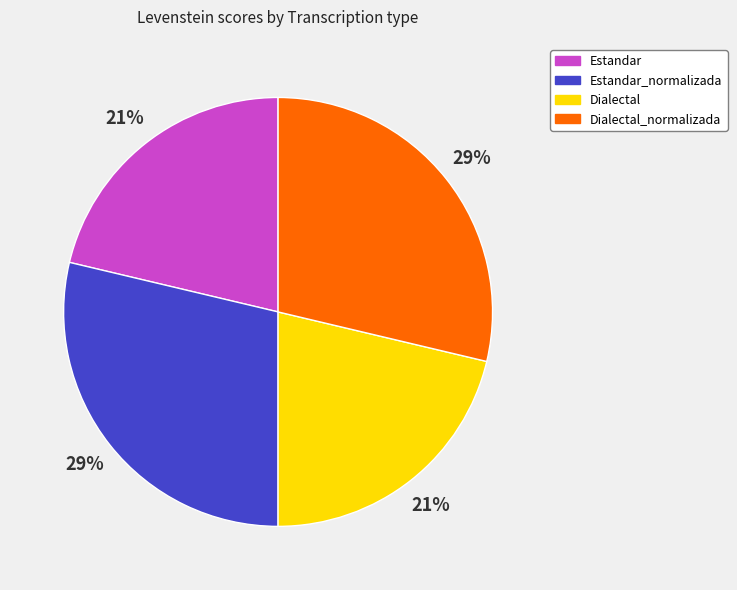

What percentage is the Dialectal_normalizada slice, to the nearest percent?

29%